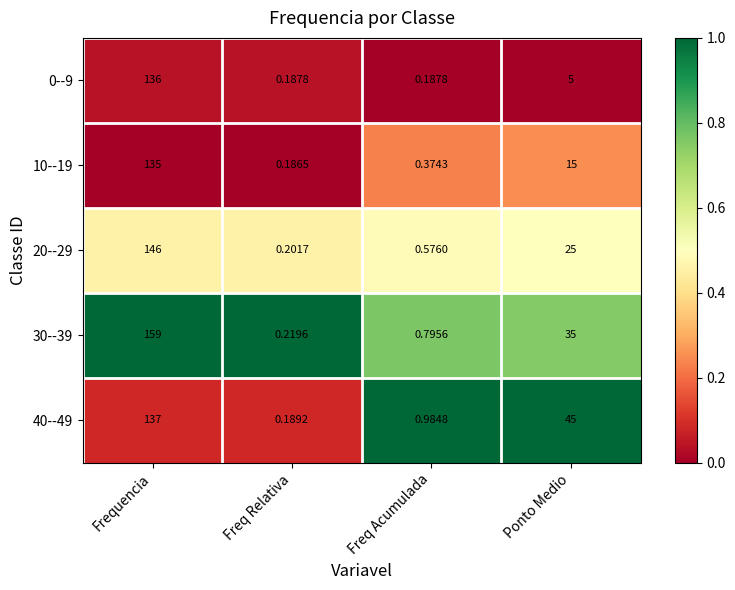

At which label is 20--29 closest to 73?

Ponto Medio